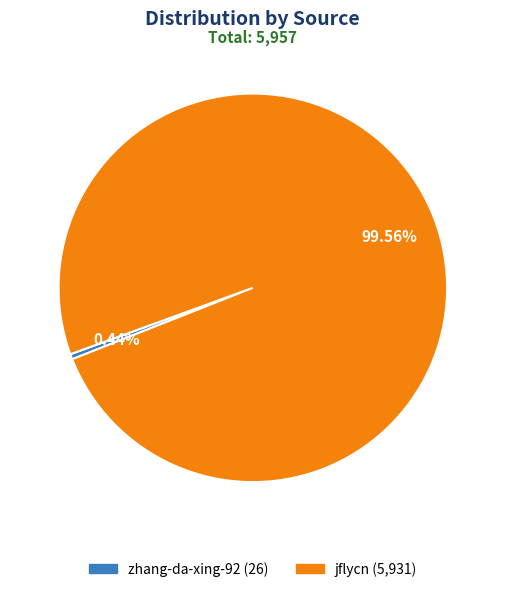

Is it true that zhang-da-xing-92 is 0% of the pie?

True